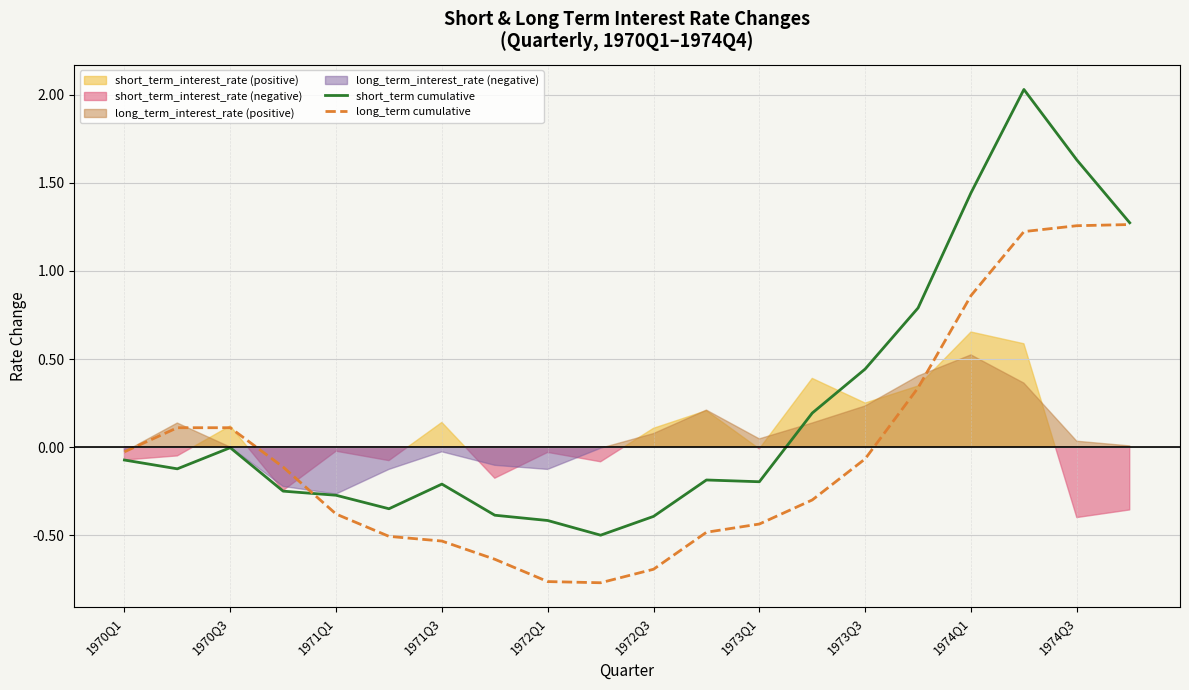

The value of short_term cumulative at 1973Q1 is -0.2. True or false?

True